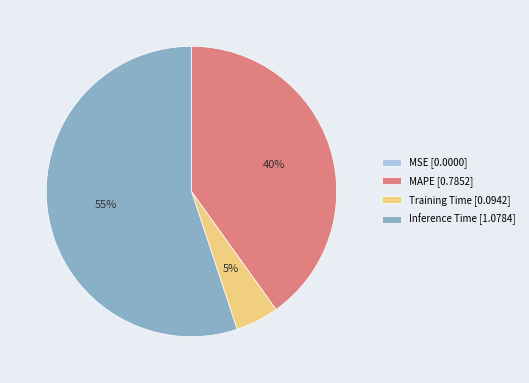

Which category accounts for the majority?

Inference Time [1.0784]